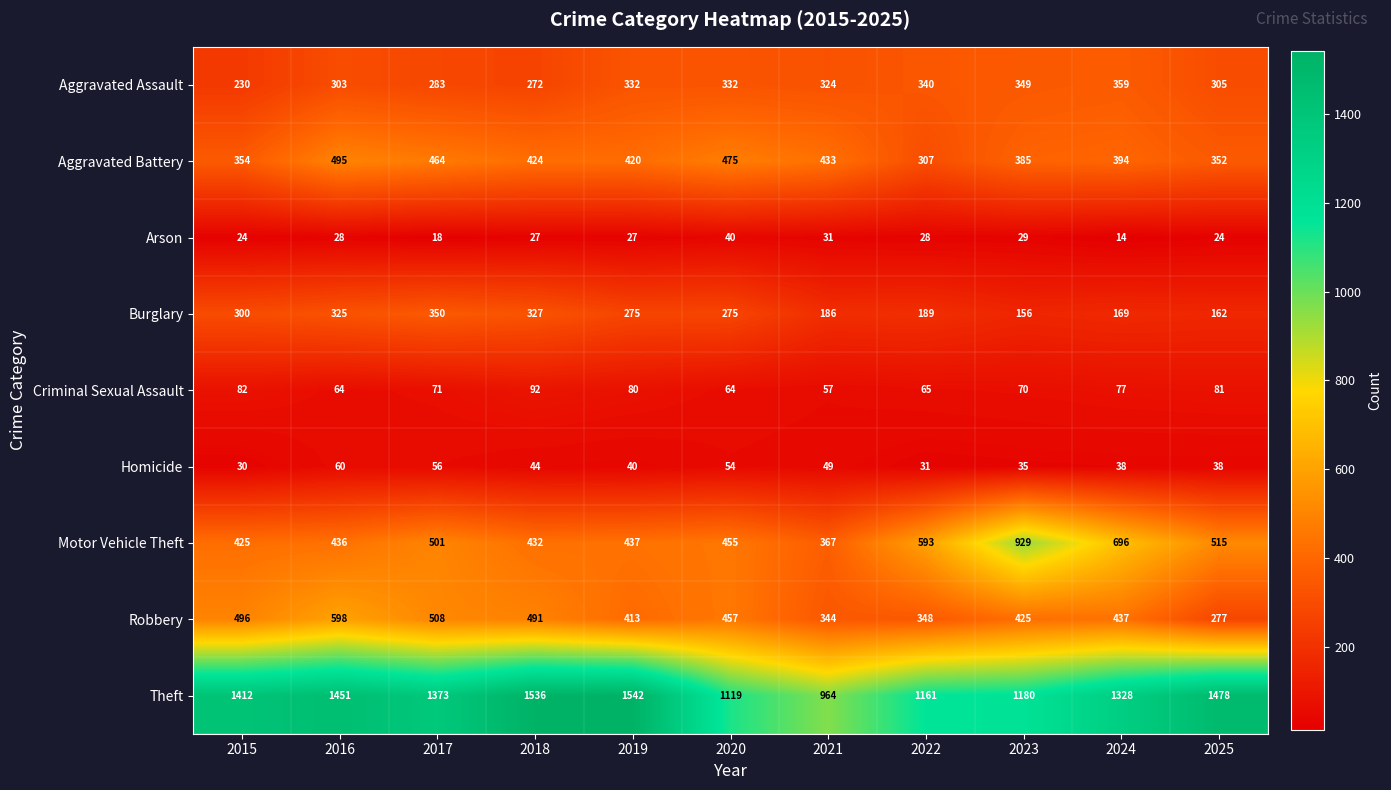

How many data points in Homicide are less than 40?

5